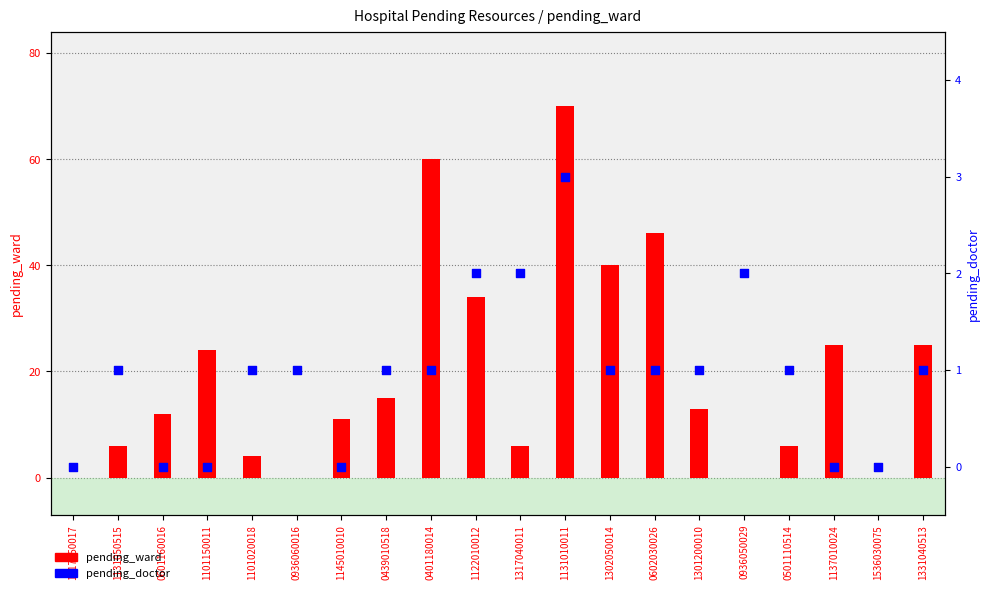

What are all the series names shown in the legend?

pending_ward, pending_doctor